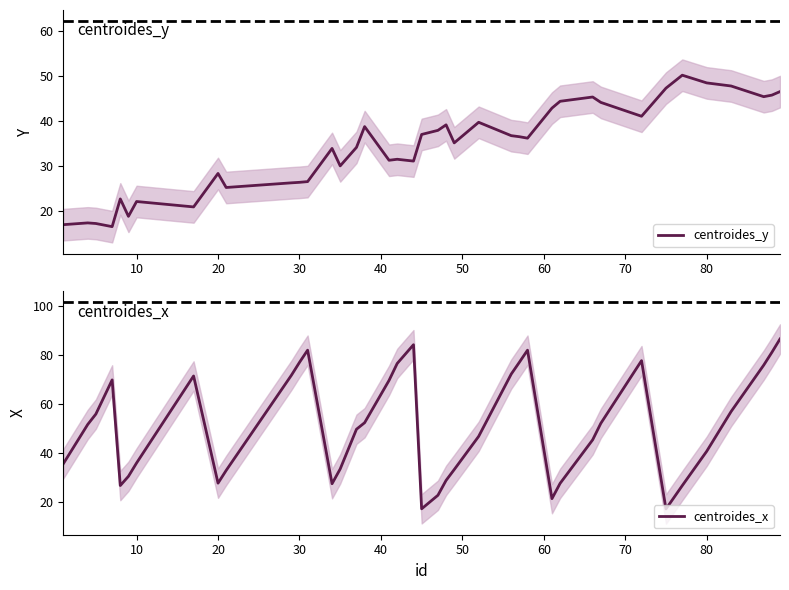

What is the minimum value for centroides_y?

16.6